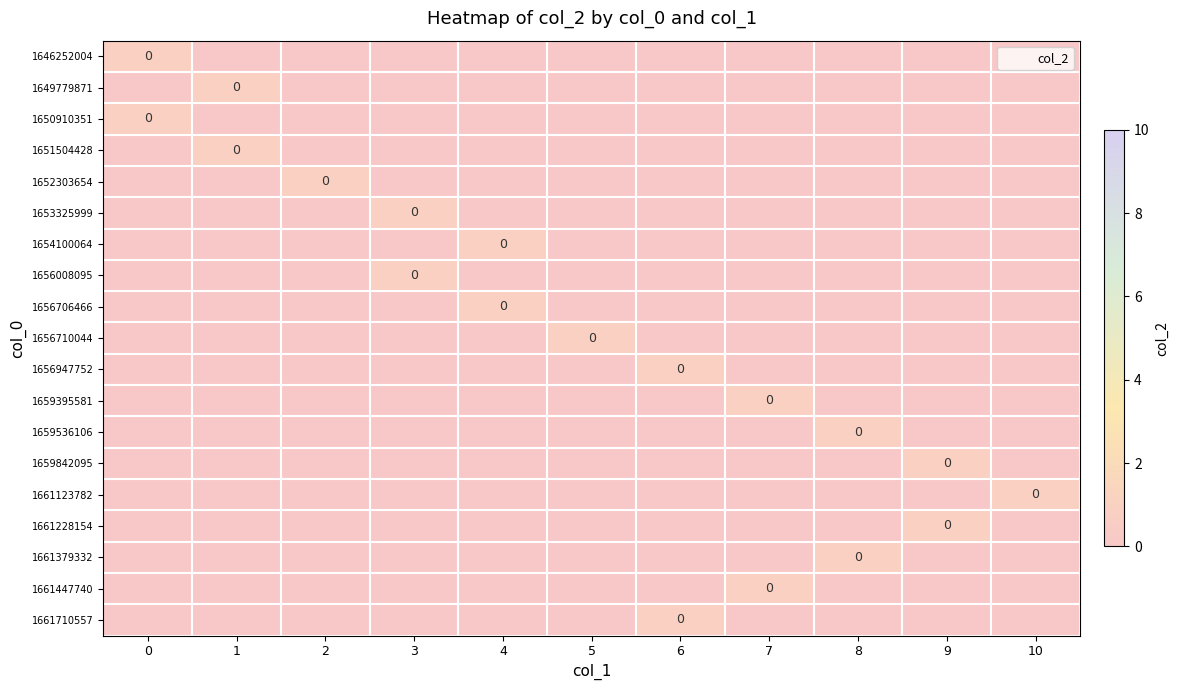

What is the total value across all series at 4?

-17